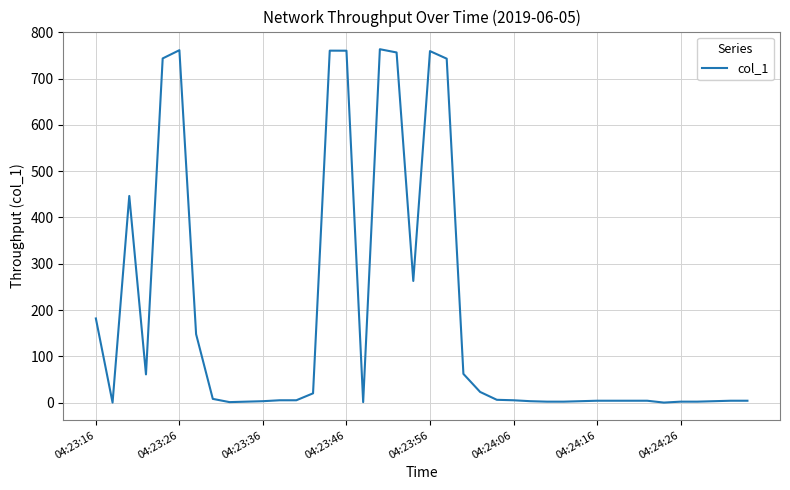

What is the greatest value displayed?

763.6